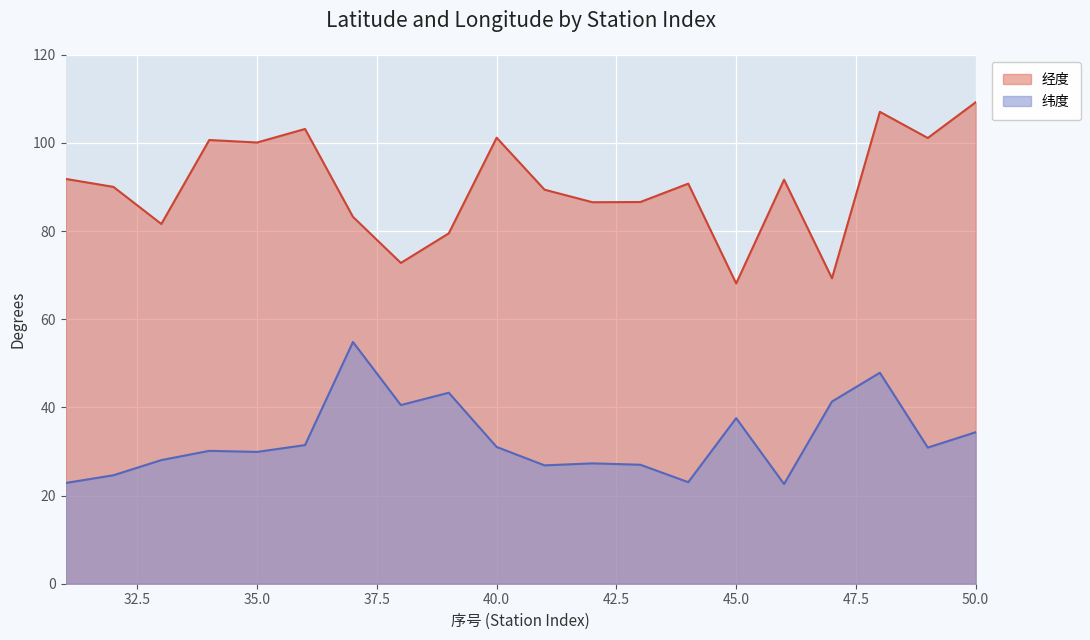

Which series changed the most between 41 and 44?

纬度